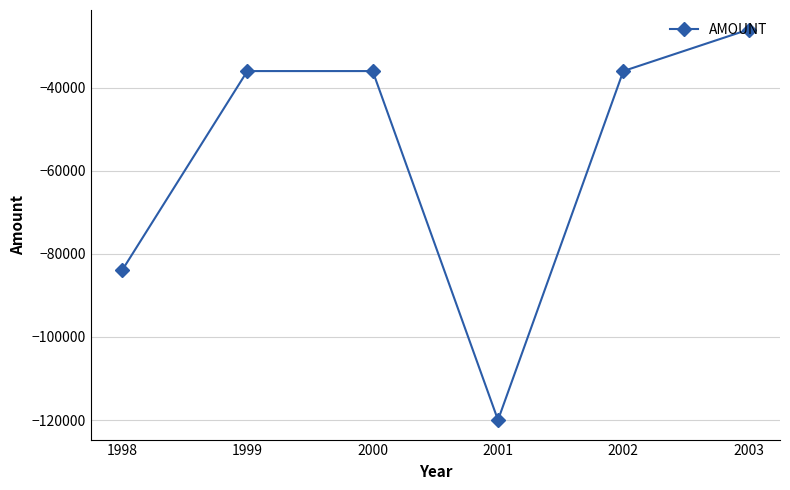

What is the smallest value displayed?

-120000